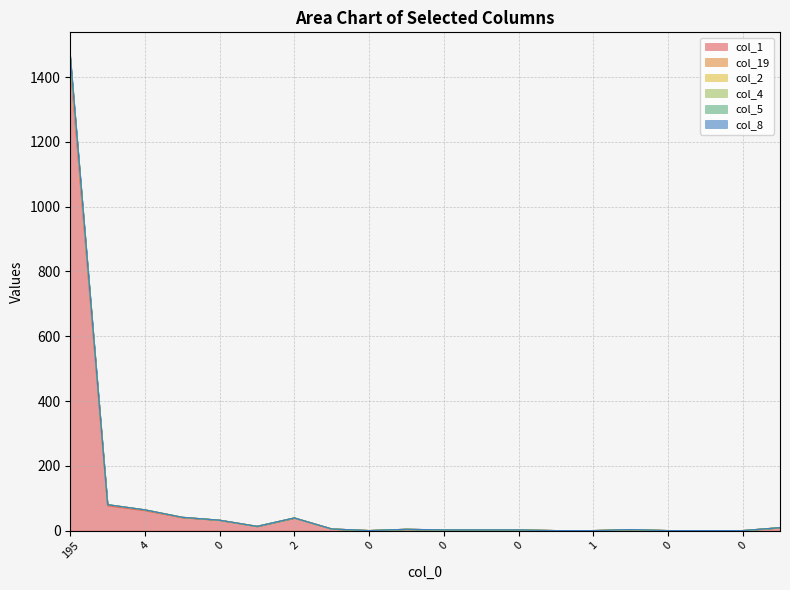

Which series has the largest total across all categories?

col_2